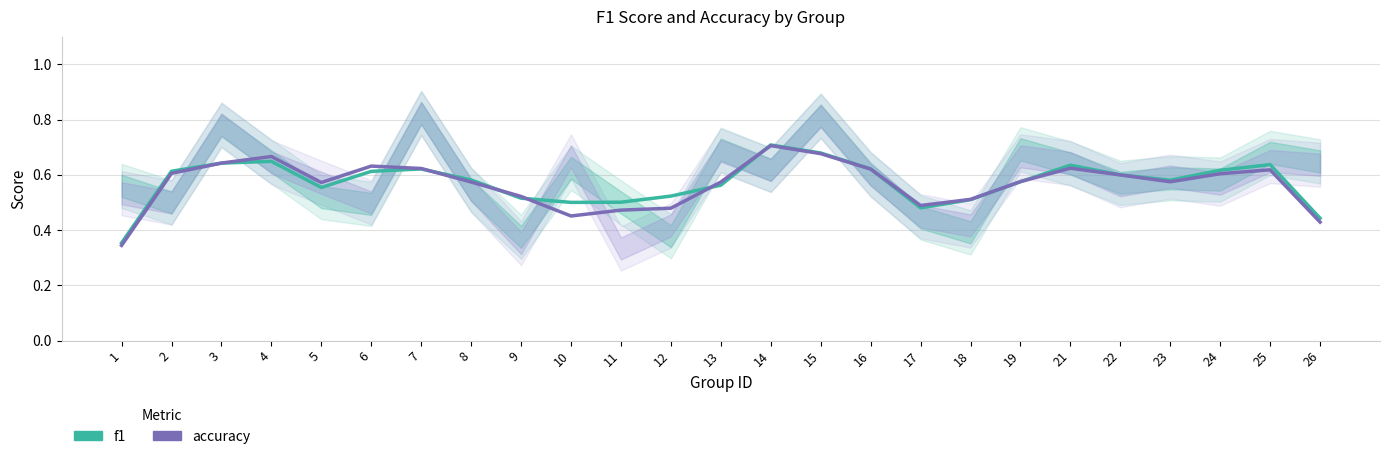

True or false: accuracy has a value of 0.6 at 26.

False